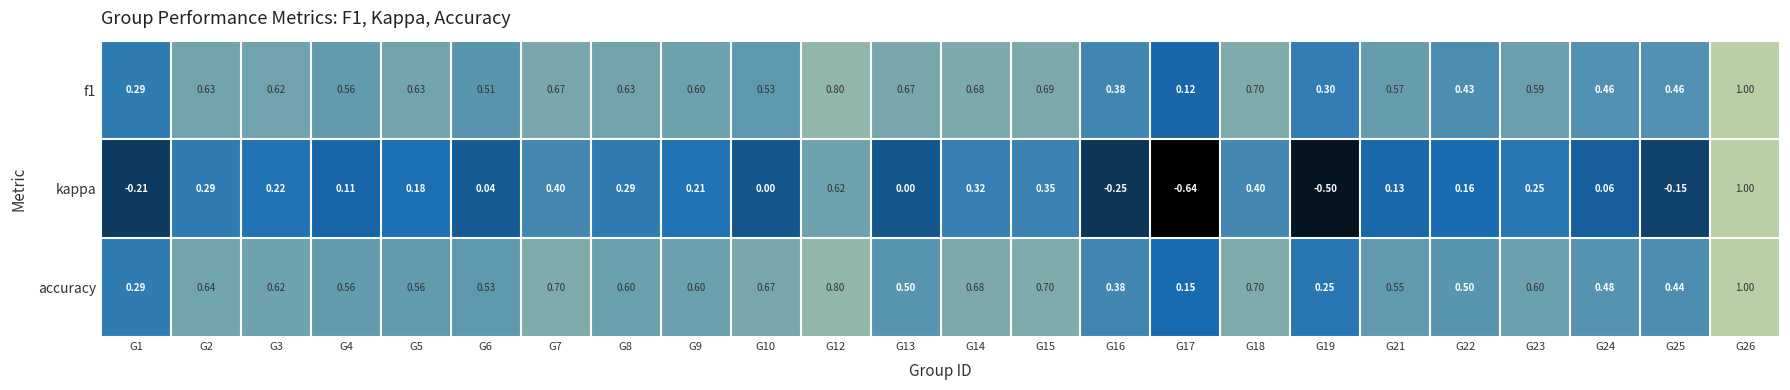

Count the number of categories in the chart.

24